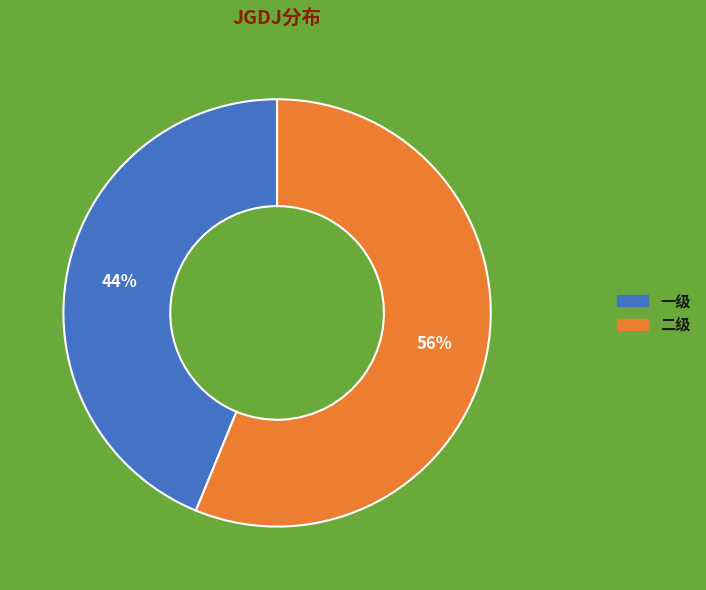

The 二级 slice represents 70% of the pie. True or false?

False